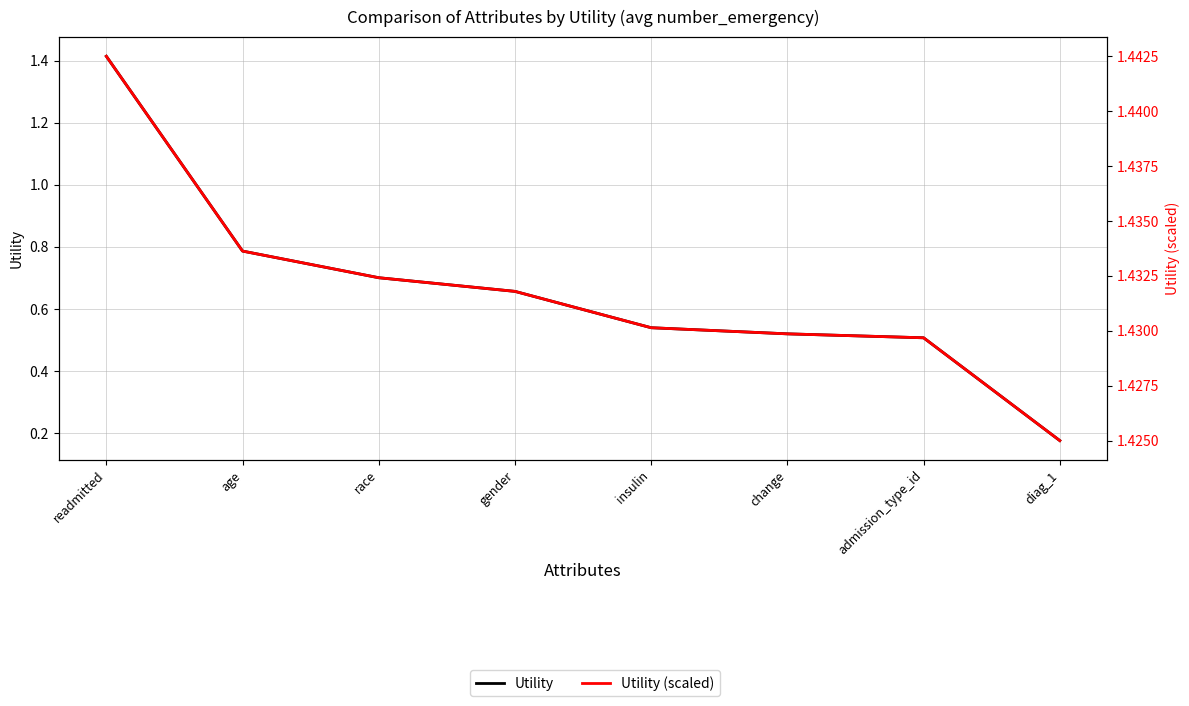

How many data points does each series have?

8